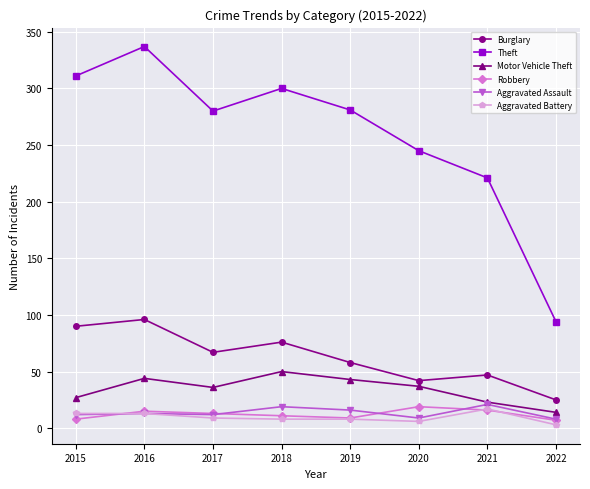

What are all the series names shown in the legend?

Burglary, Theft, Motor Vehicle Theft, Robbery, Aggravated Assault, Aggravated Battery